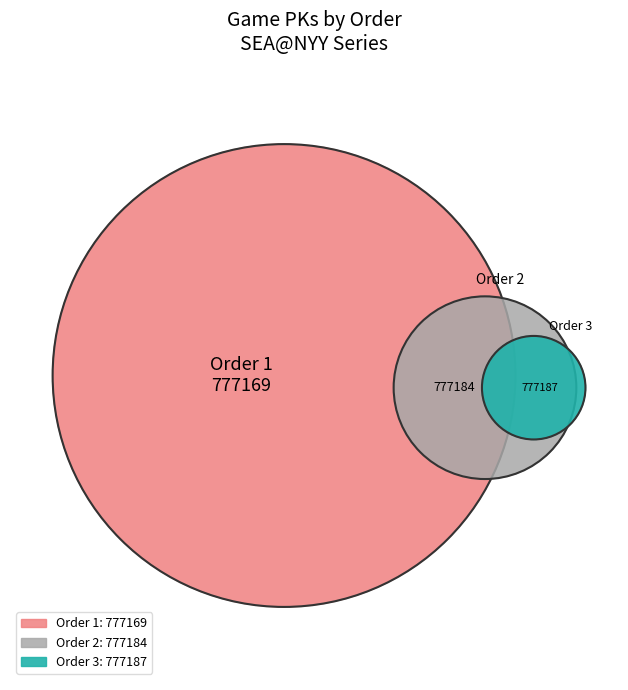

Do 2 and 3 together represent more than half of the pie?

Yes